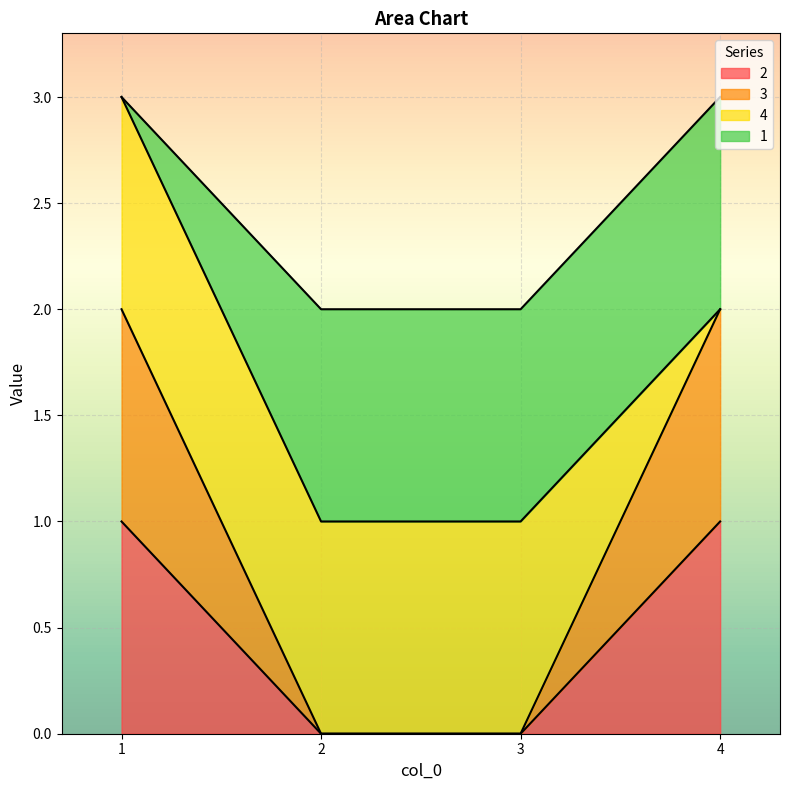

Does the chart display data point markers on the line(s)?

No